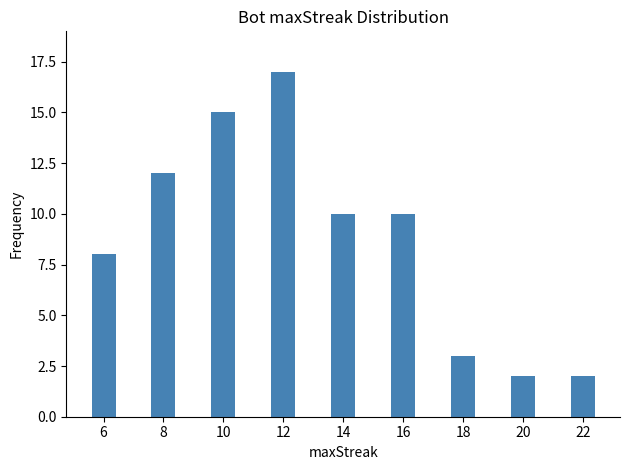

What value does the data have at 18?

3